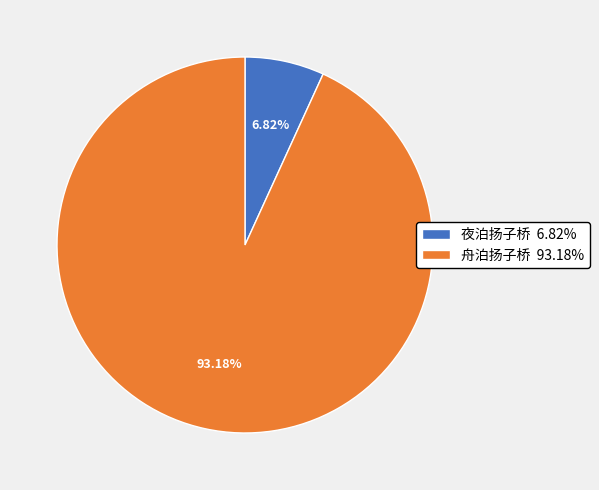

To the nearest percent, what is the combined percentage of 夜泊扬子桥 and 舟泊扬子桥?

100%